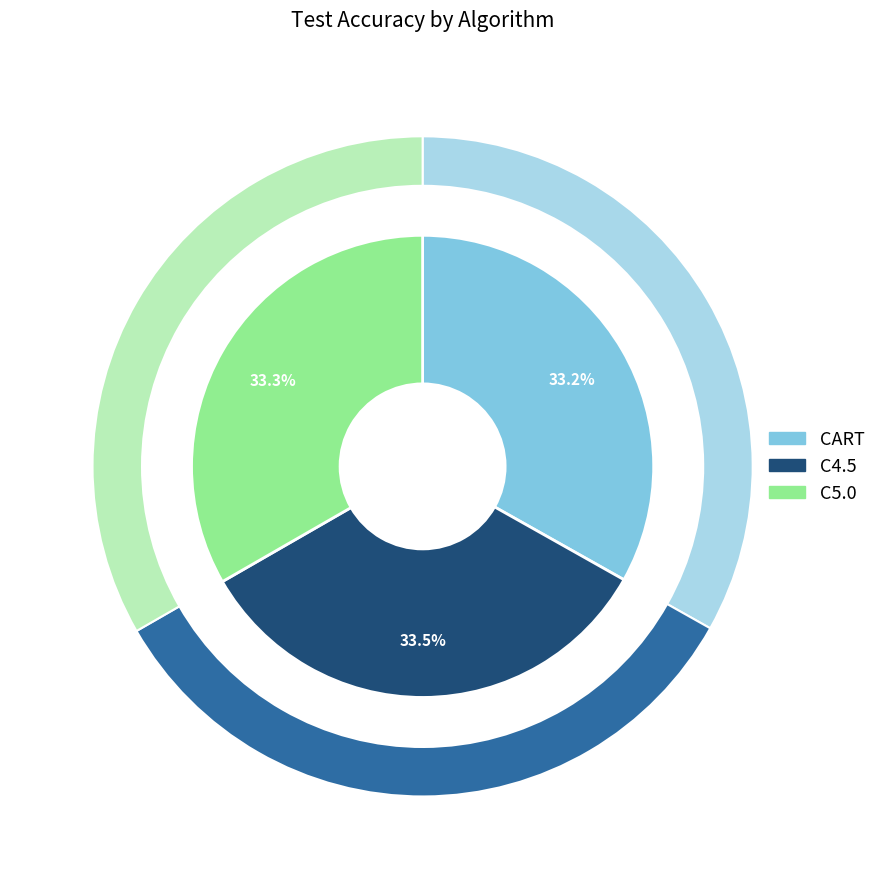

What percentage is the CART slice, to the nearest percent?

33%